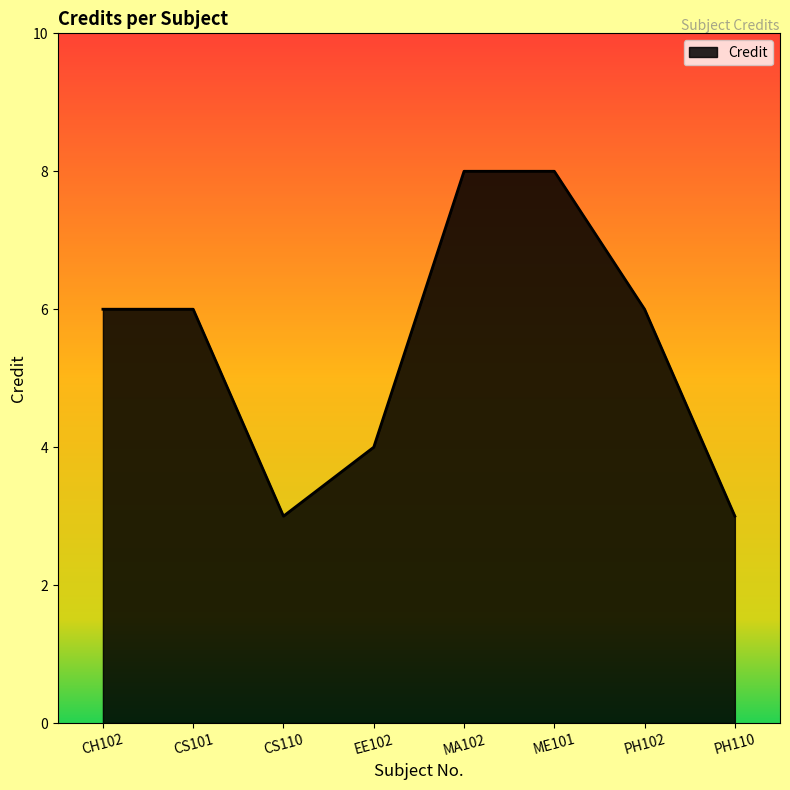

The value at ME101 is 12. True or false?

False